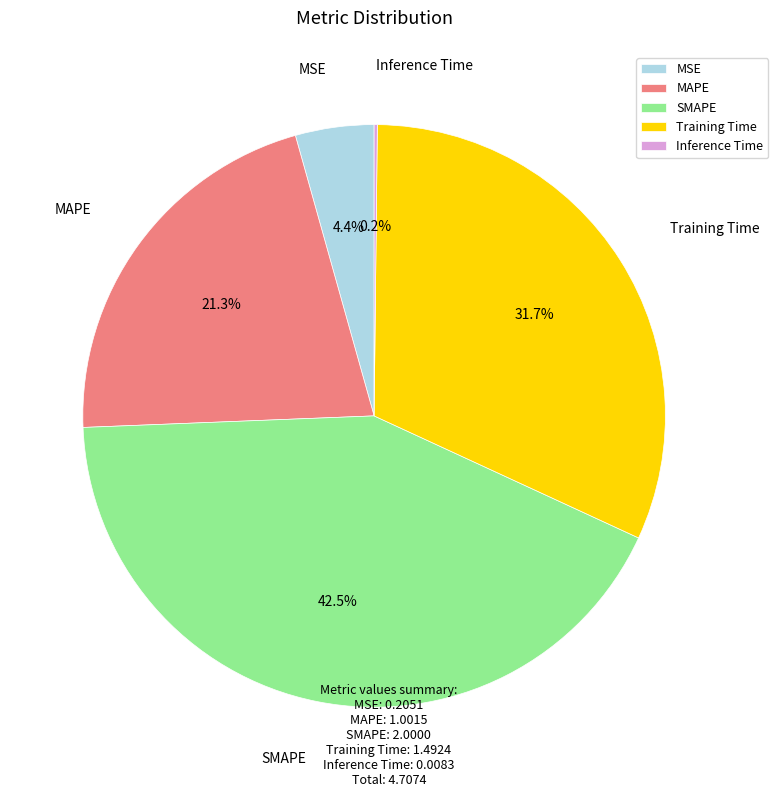

Which has a higher value, SMAPE or Training Time?

SMAPE